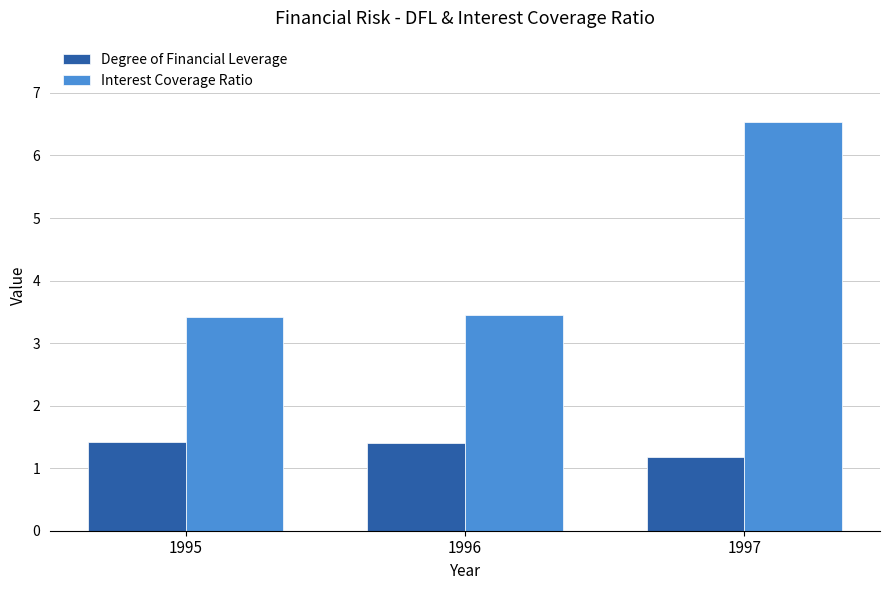

List the series in order of their overall mean, highest first.

Interest Coverage Ratio, Degree of Financial Leverage